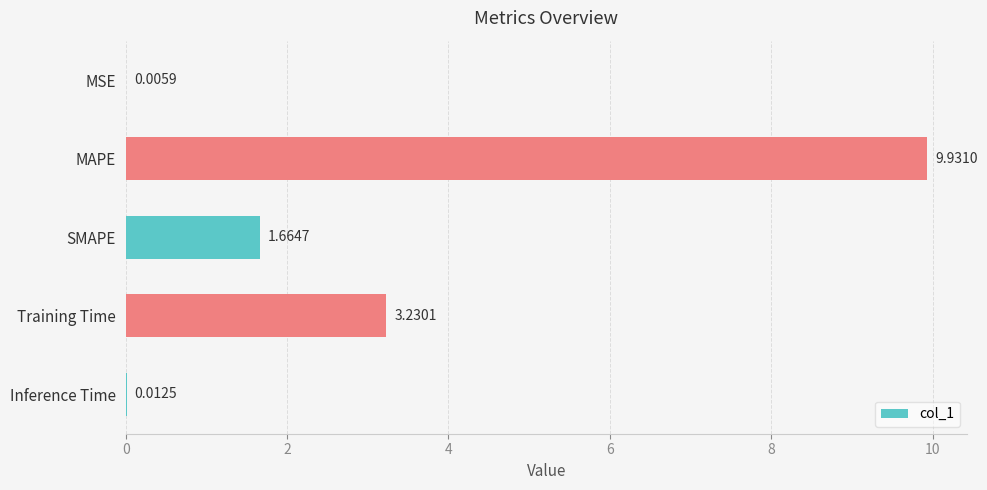

What is the change in value from MAPE to SMAPE?

-8.3